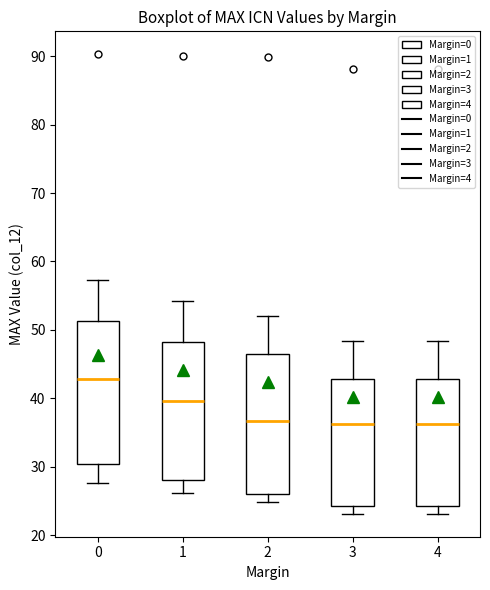

Reading left to right, transcribe this box plot: for each box, give where its median line is, the range the box spans, and where its two whiskers end, as read against the y-axis. The values are not printed on the chart, so give them approximately, as read against the axis.

0: median 43, box 30 to 51, whiskers 28 to 57
1: median 40, box 28 to 48, whiskers 26 to 54
2: median 37, box 26 to 47, whiskers 25 to 52
3: median 36, box 24 to 43, whiskers 23 to 48
4: median 36, box 24 to 43, whiskers 23 to 48